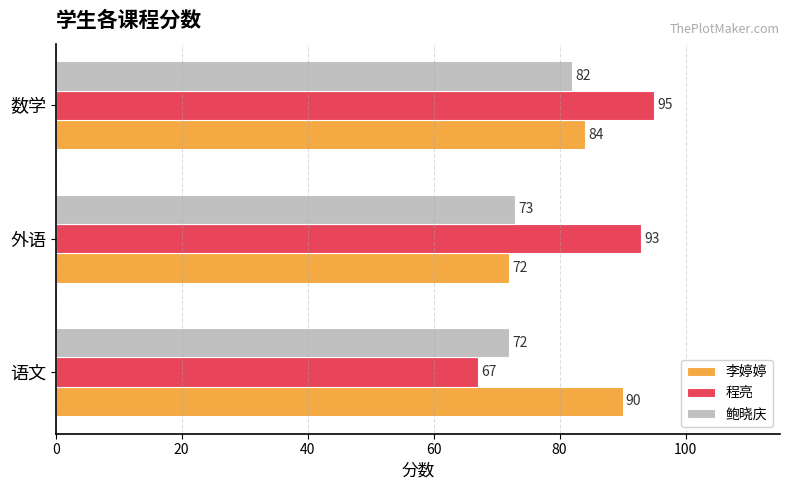

What value does the 李婷婷 series have at 外语, to the nearest 5?

70